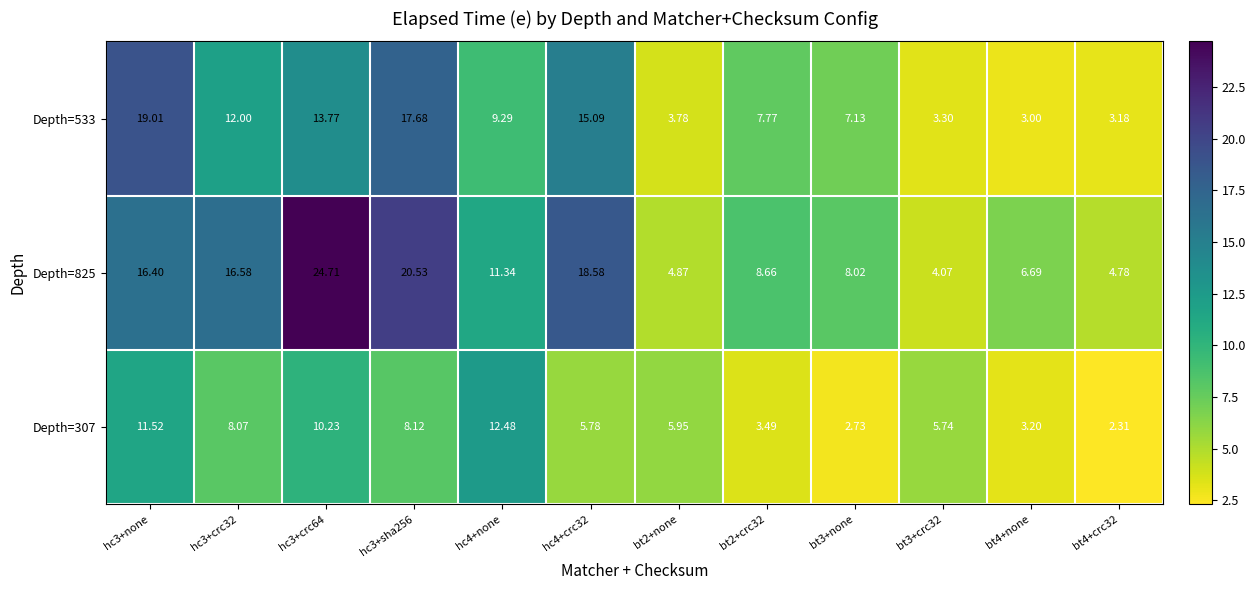

Is the value of Depth=533 at hc4+crc32 greater than the value of Depth=307 at bt3+none?

Yes